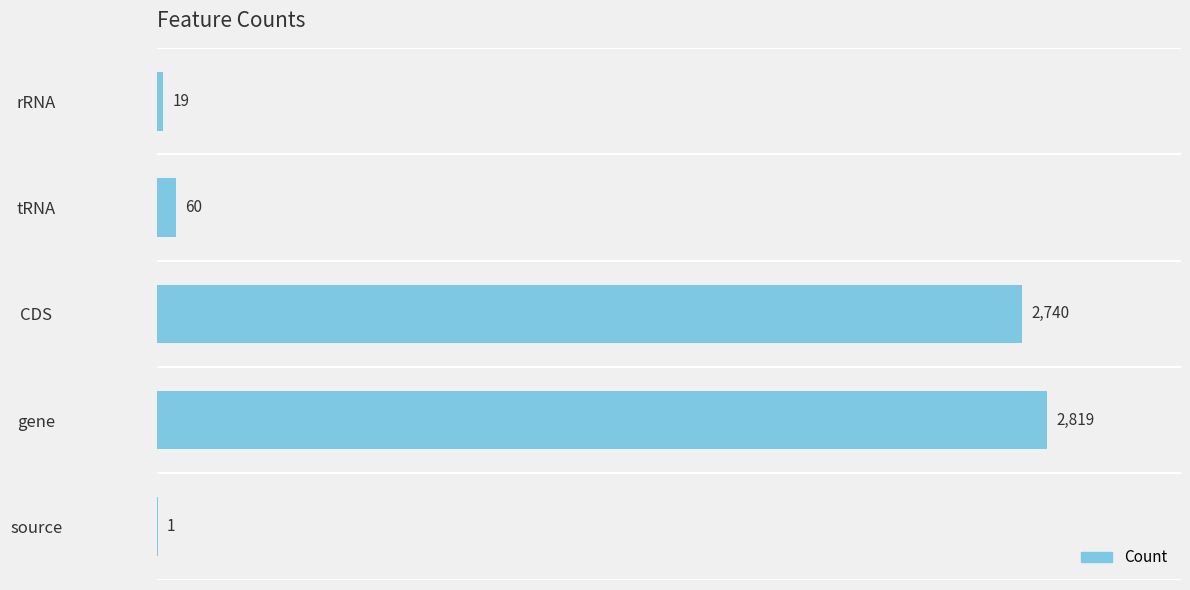

How many categories are shown in the chart?

5